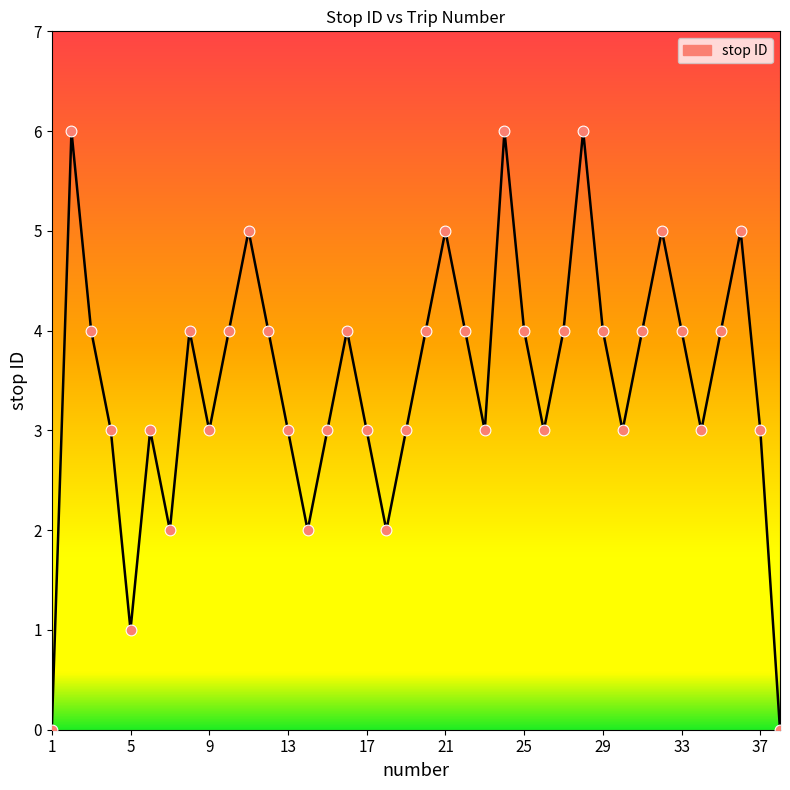

What is the greatest value displayed?

6